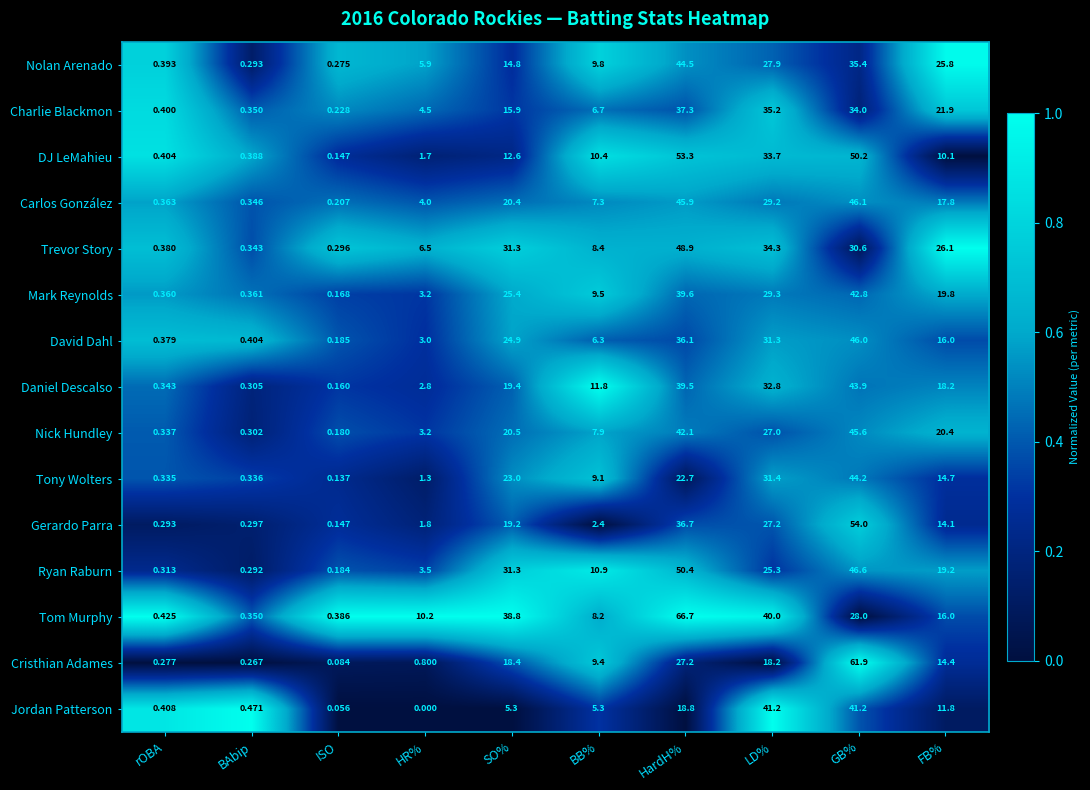

Is the value of Mark Reynolds at FB% greater than the value of Nick Hundley at BB%?

Yes